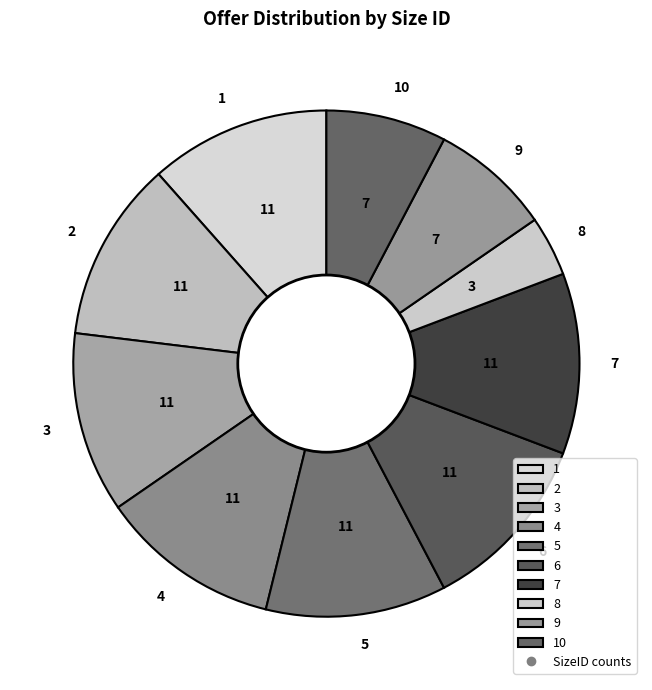

Count the number of slices in the pie.

10